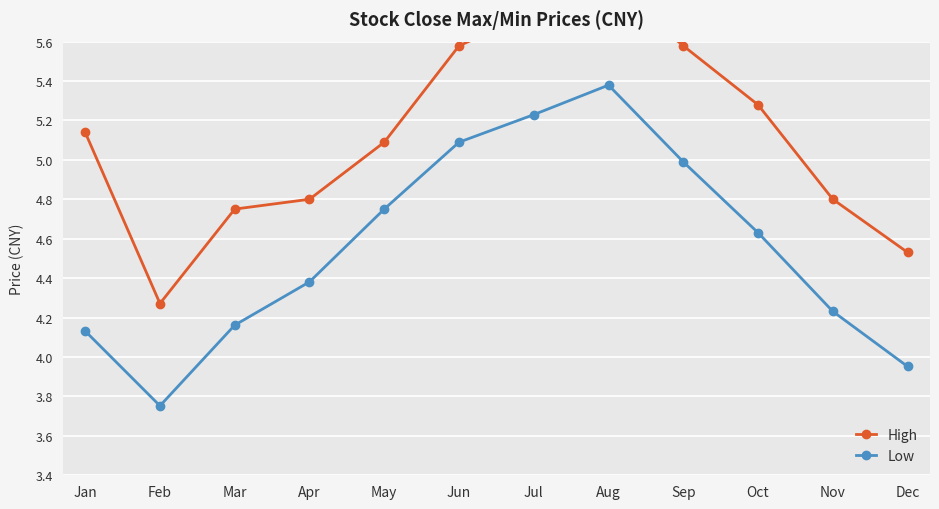

How many data points in Low are above 4?

10